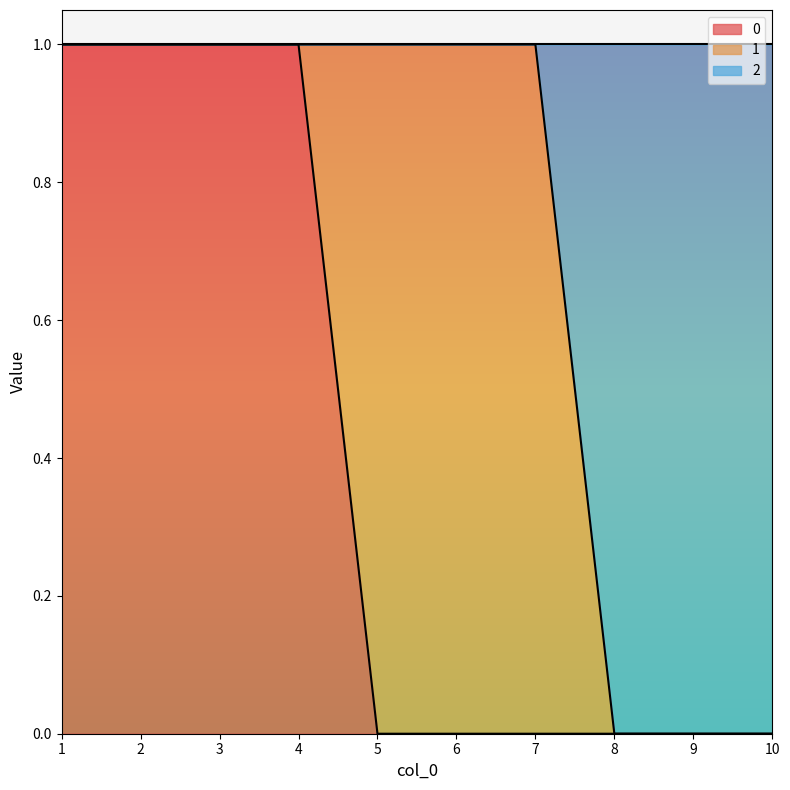

Is it true that 0 equals 0 at 4?

False